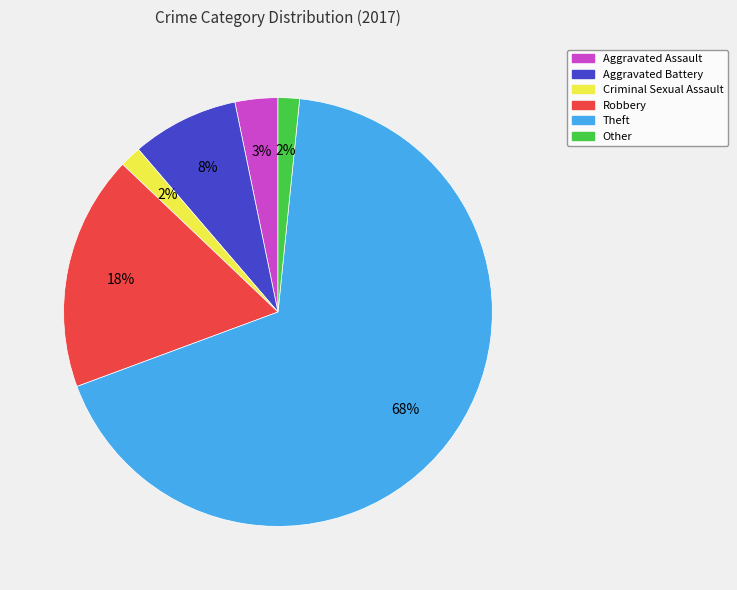

Which has a higher value, Robbery or Other?

Robbery